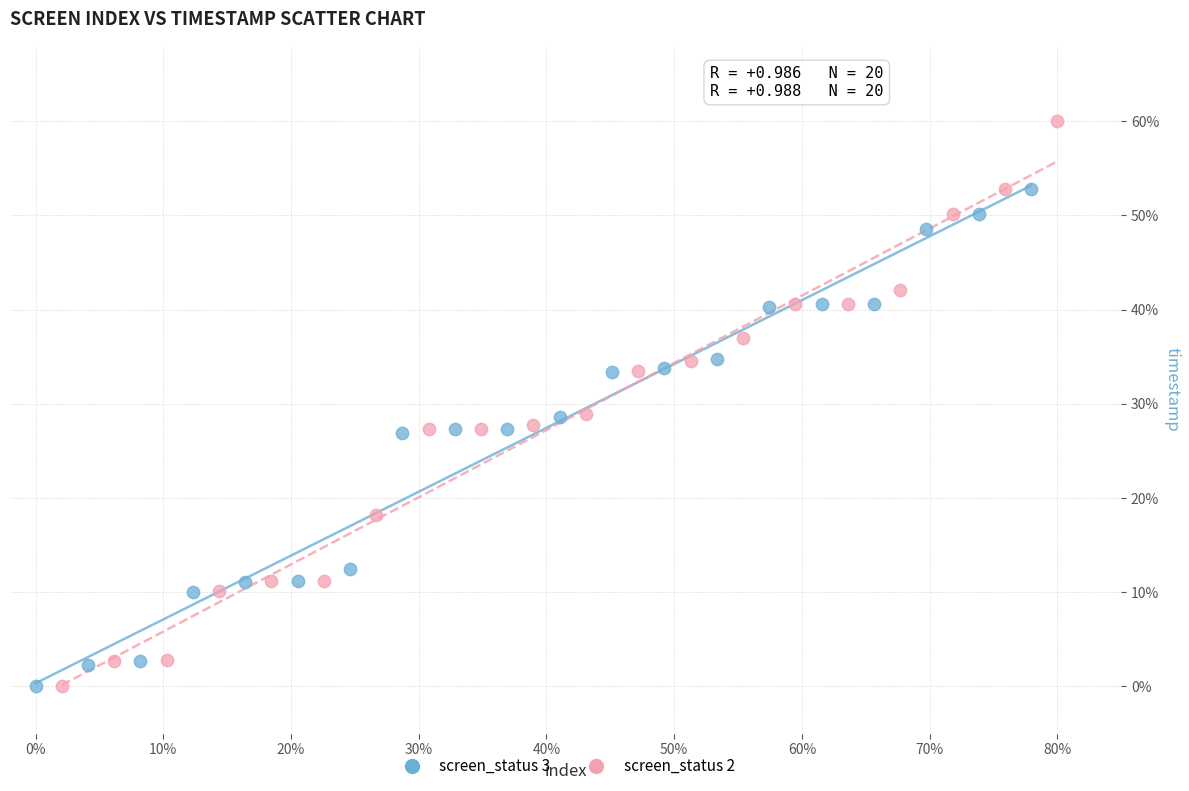

Which series has the largest Y range (max minus min)?

screen_status 2